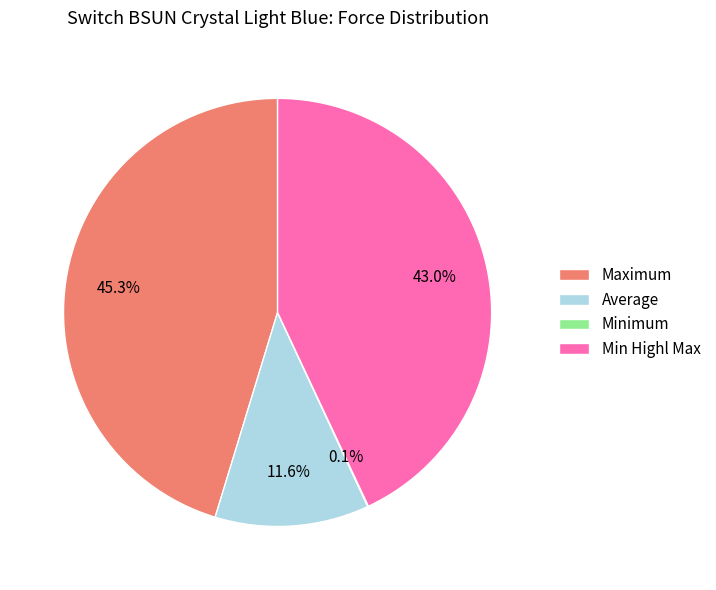

What is the largest slice in the pie chart?

Maximum